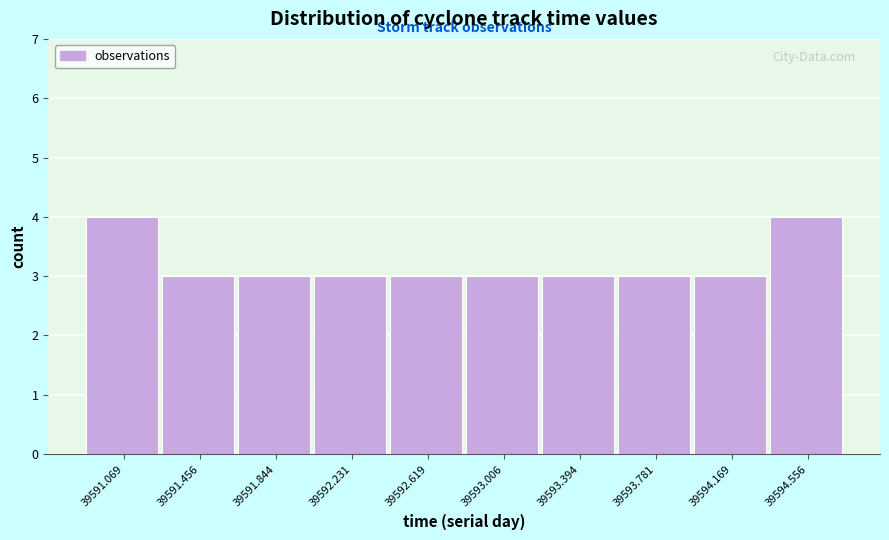

Reading left to right, list every bar in this chart as the range it spans on the x-axis followed by its height. Neither the bar edges nor the heights are printed on the chart, so give them approximately, as read against the axes.

39590.90 to 39591.25: 4
39591.25 to 39591.65: 3
39591.65 to 39592.05: 3
39592.05 to 39592.45: 3
39592.45 to 39592.80: 3
39592.80 to 39593.20: 3
39593.20 to 39593.60: 3
39593.60 to 39594.00: 3
39594.00 to 39594.35: 3
39594.35 to 39594.75: 4